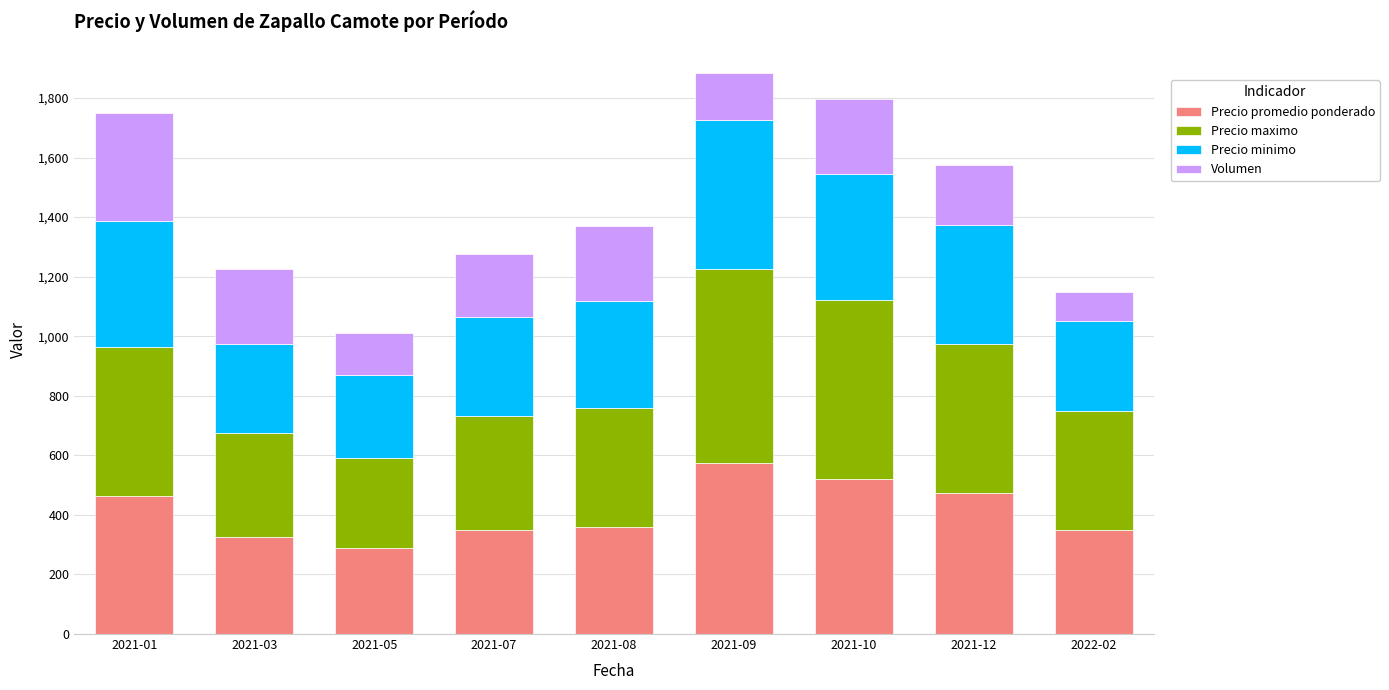

What is the sum of all Precio promedio ponderado values?

3710